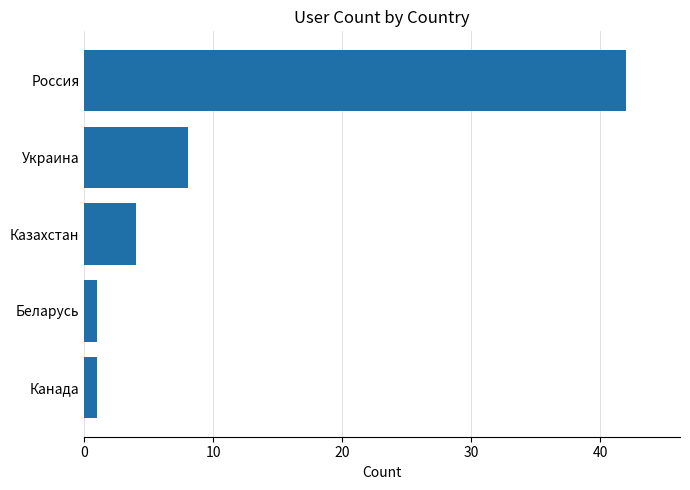

Reading bottom to top, transcribe all the data shown in this chart.

Канада=1	Беларусь=1	Казахстан=4	Украина=8	Россия=42